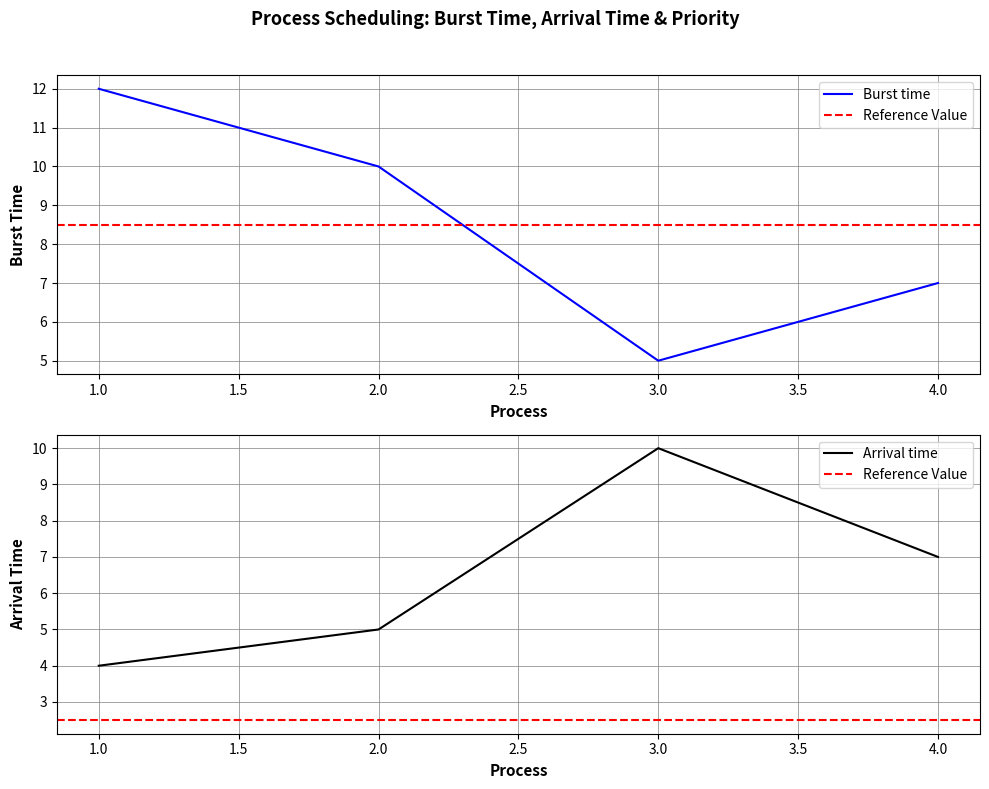

Reading right to left, extract all data points from this chart.

Burst time: 7	5	10	12
Arrival time: 7	10	5	4